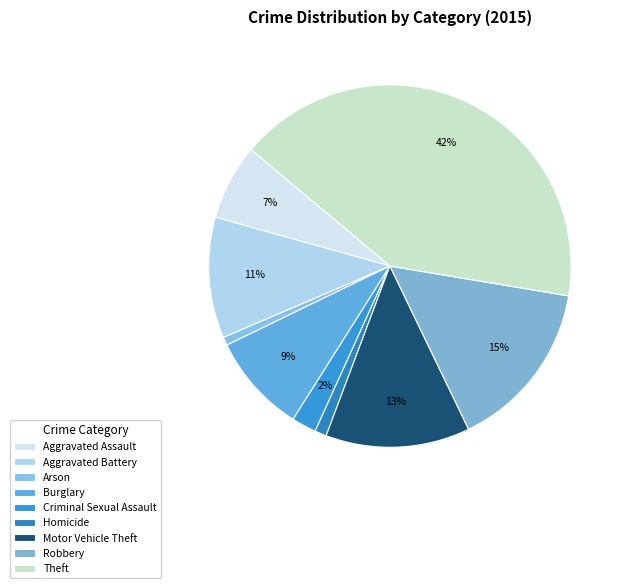

How many segments does this pie chart have?

9